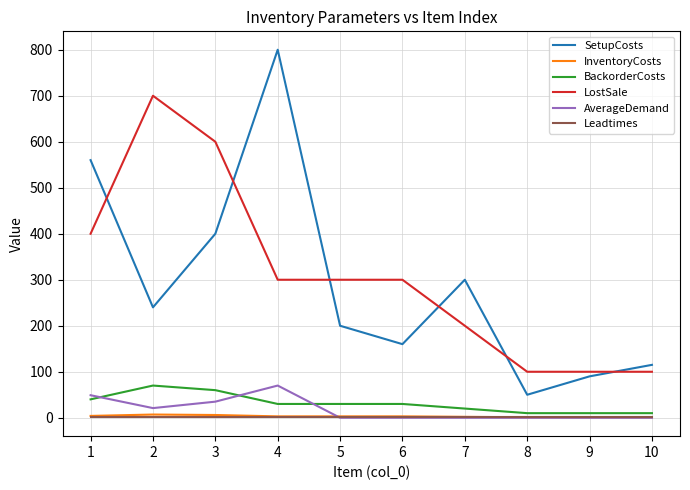

The value of BackorderCosts at 6 is 30. True or false?

True